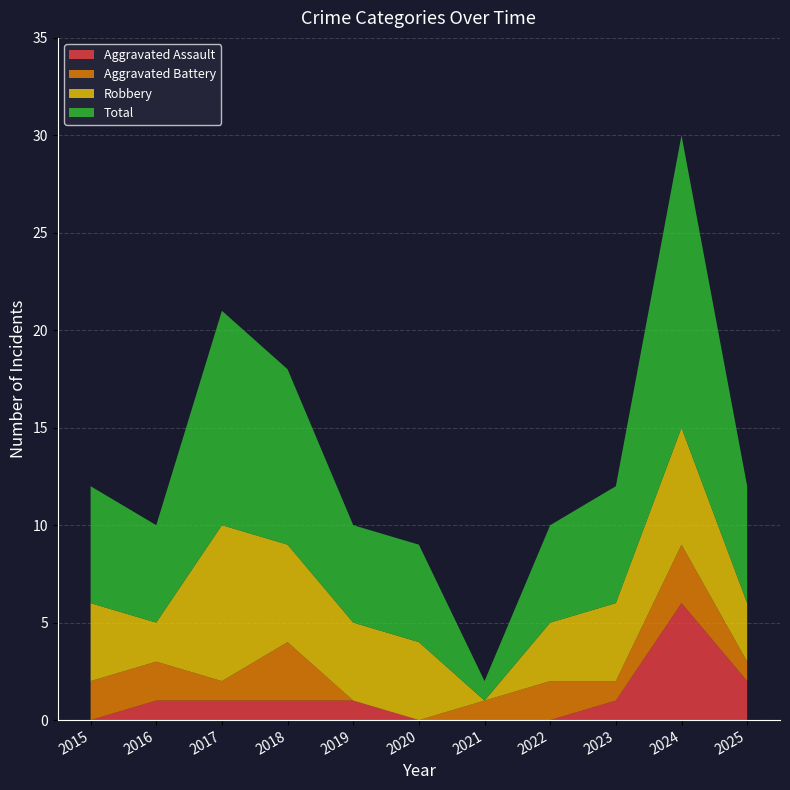

Reading right to left, what are all the values shown in this chart?

Aggravated Assault: 2025=2	2024=6	2023=1	2022=0	2021=0	2020=0	2019=1	2018=1	2017=1	2016=1	2015=0
Aggravated Battery: 2025=1	2024=3	2023=1	2022=2	2021=1	2020=0	2019=0	2018=3	2017=1	2016=2	2015=2
Robbery: 2025=3	2024=6	2023=4	2022=3	2021=0	2020=4	2019=4	2018=5	2017=8	2016=2	2015=4
Total: 2025=6	2024=15	2023=6	2022=5	2021=1	2020=5	2019=5	2018=9	2017=11	2016=5	2015=6